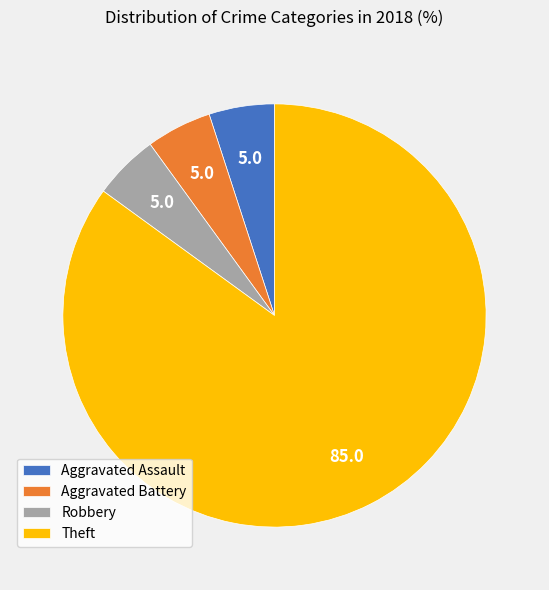

The Robbery slice represents 19% of the pie. True or false?

False